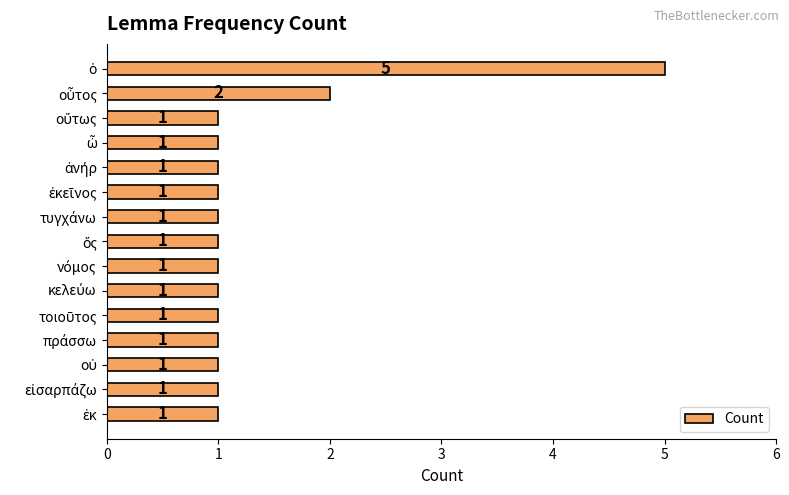

Count the values in the range 1 to 2.

14